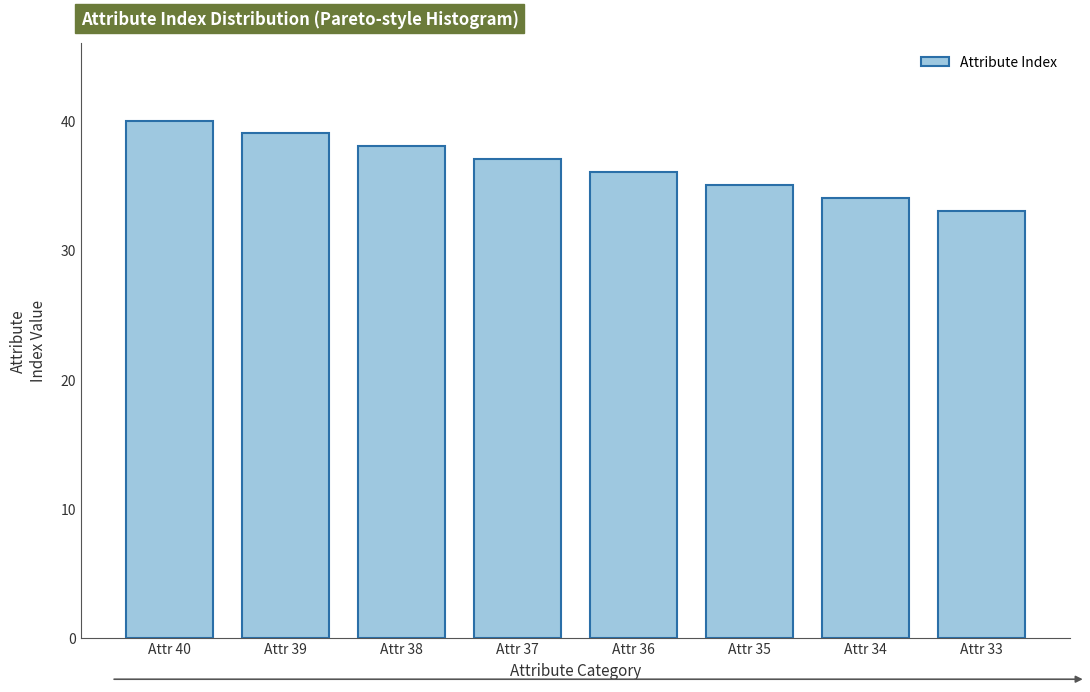

Reading left to right, list all the values displayed in this chart.

40	39	38	37	36	35	34	33